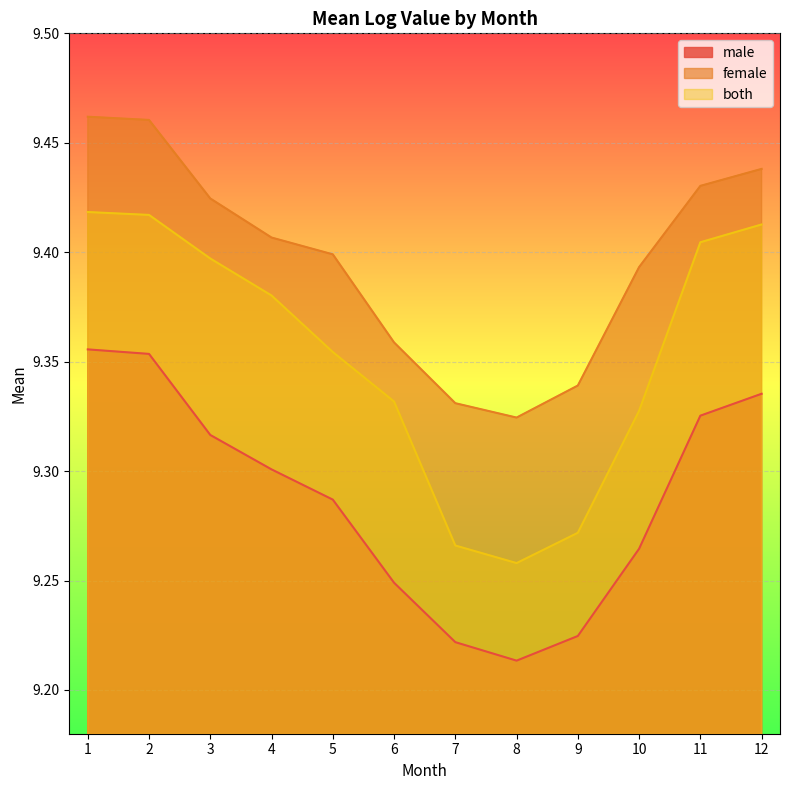

Reading left to right, extract all data points from this chart.

male: 9.4	9.4	9.3	9.3	9.3	9.2	9.2	9.2	9.2	9.3	9.3	9.3
female: 9.5	9.5	9.4	9.4	9.4	9.4	9.3	9.3	9.3	9.4	9.4	9.4
both: 9.4	9.4	9.4	9.4	9.4	9.3	9.3	9.3	9.3	9.3	9.4	9.4